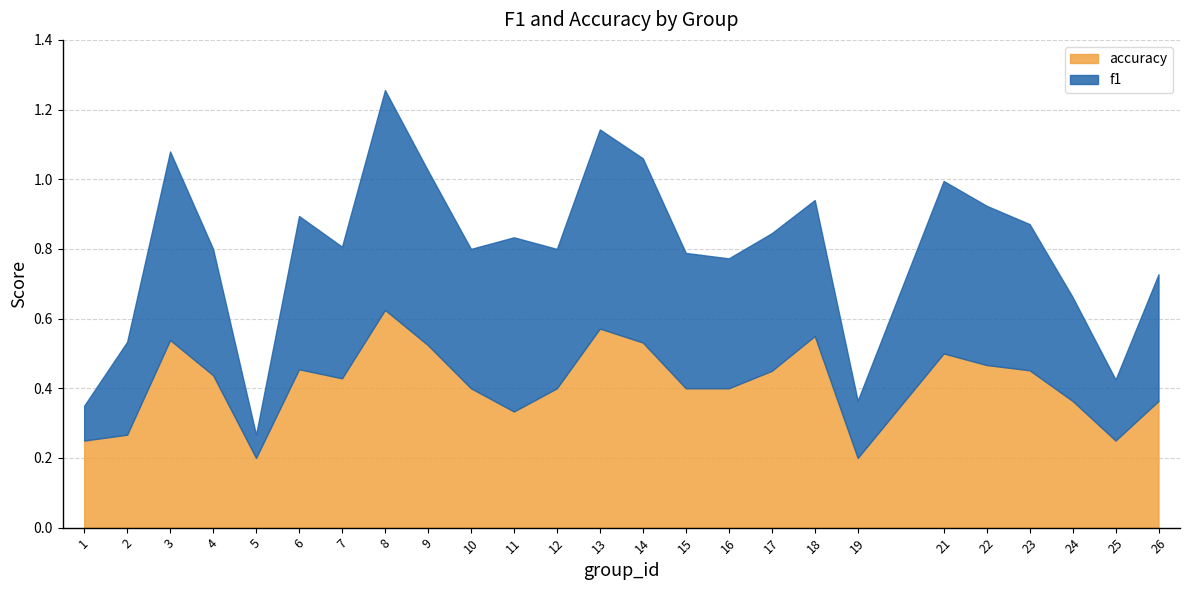

What are all the series names shown in the legend?

accuracy, f1